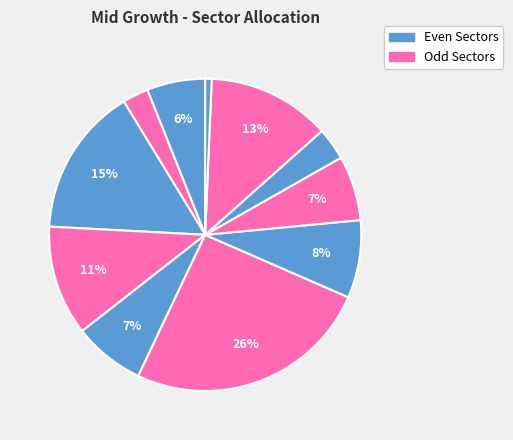

Count the number of slices in the pie.

11